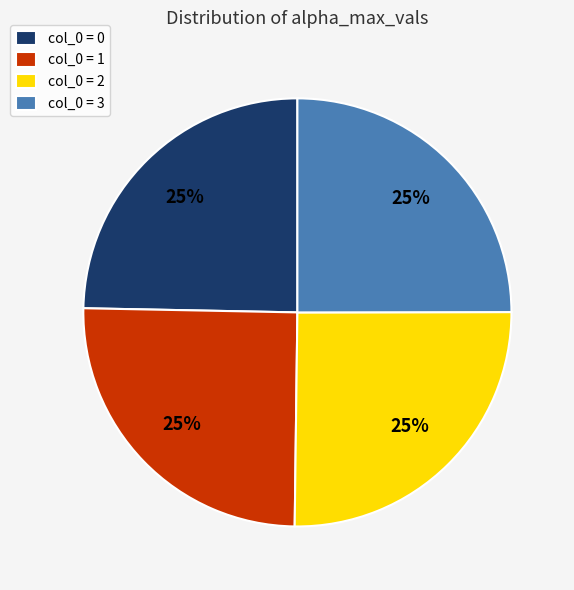

What percentage is the col_0 = 1 slice, to the nearest percent?

25%